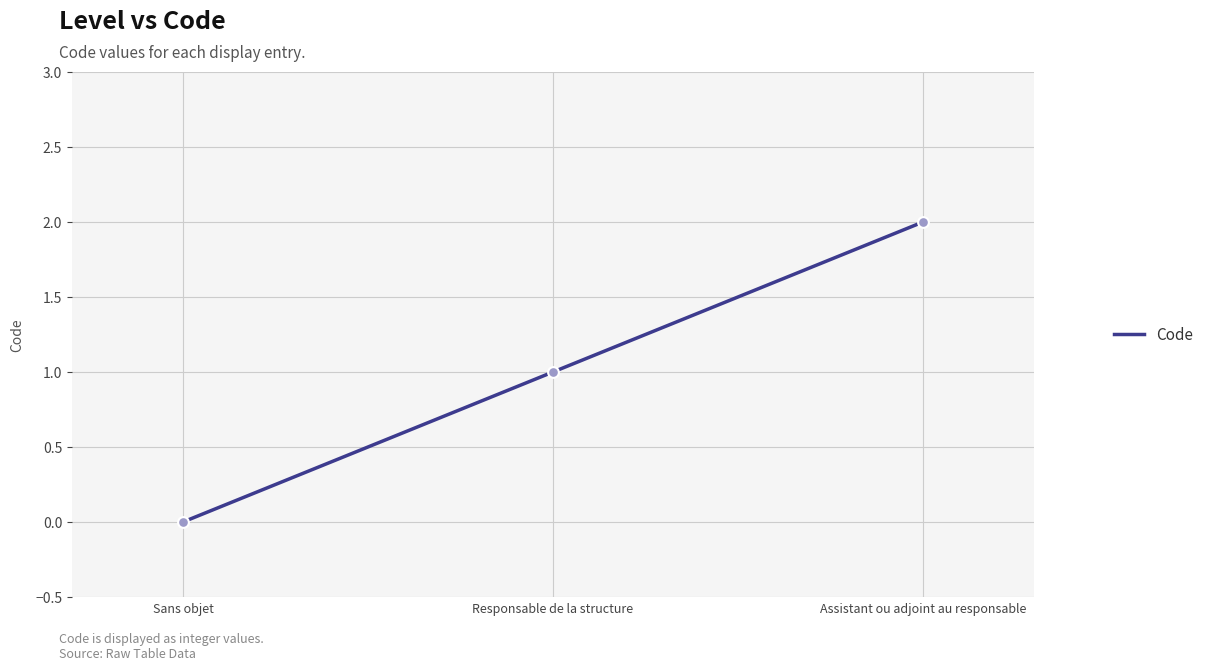

What is the change in value from Responsable de la structure to Assistant ou adjoint au responsable?

+1